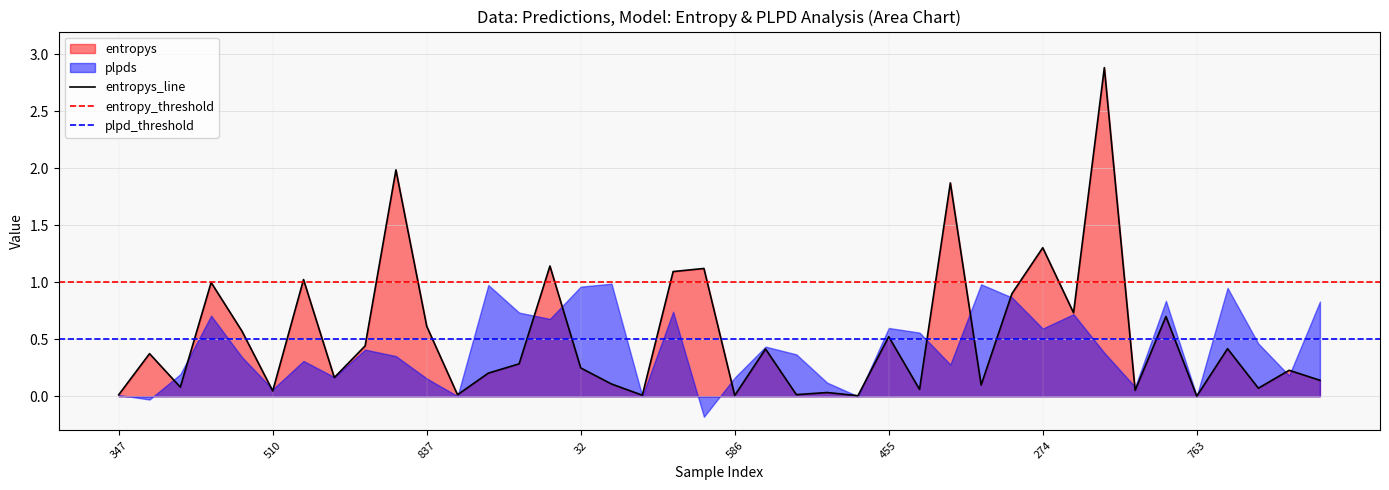

How many data points does each series have?

40